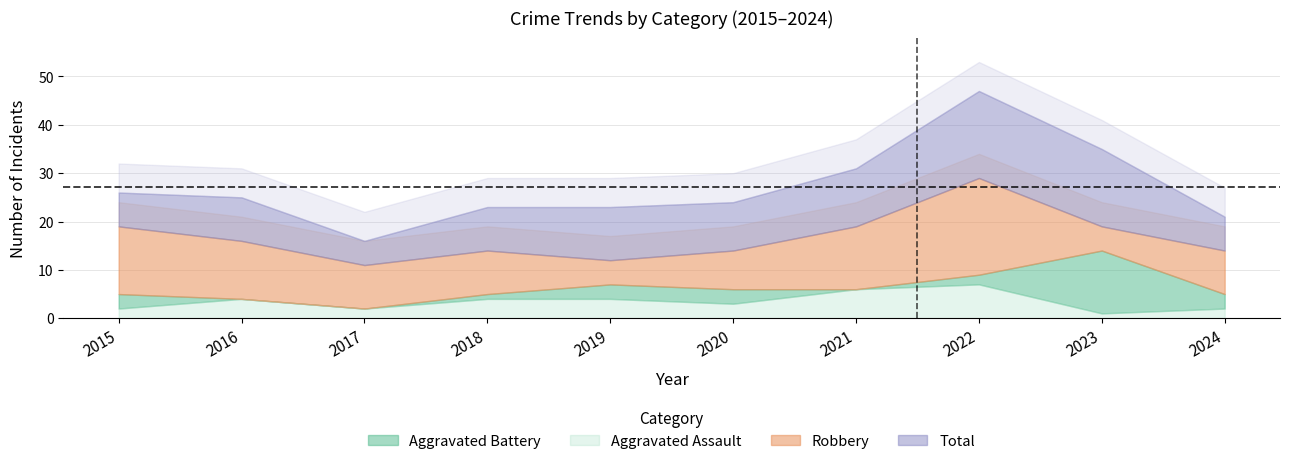

At which category does Robbery reach its first local valley?

2017